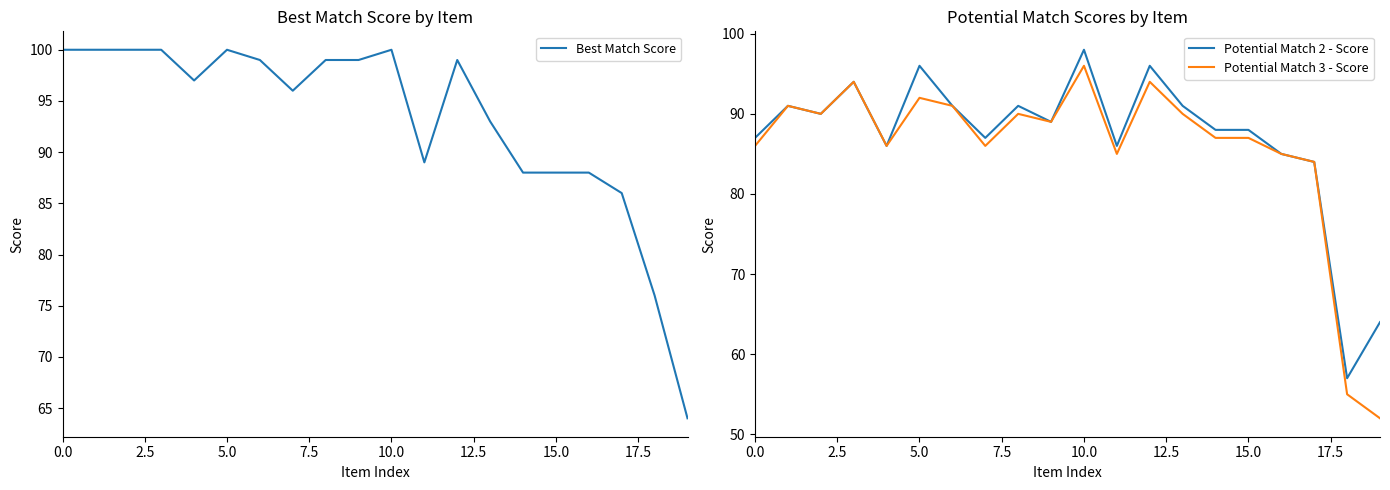

What is the lowest value of the Potential Match 3 - Score series?

52